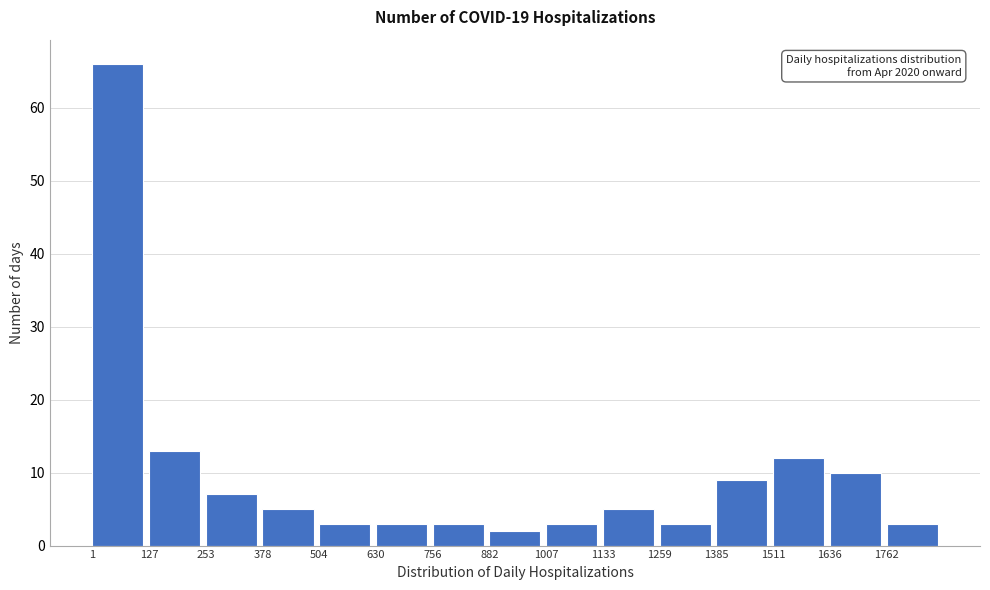

Over which range of the x-axis is the bar tallest?

0 to 120